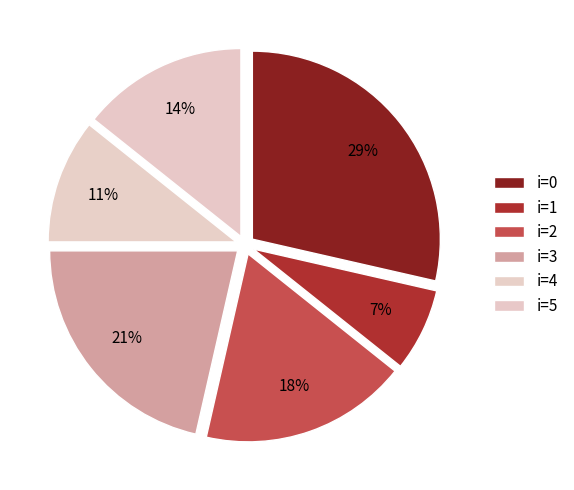

How many slices are in this pie chart?

6